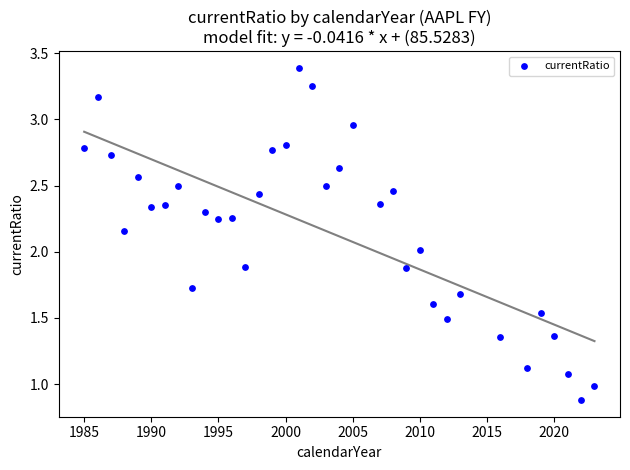

What is the range of X values (max minus min)?

38.0